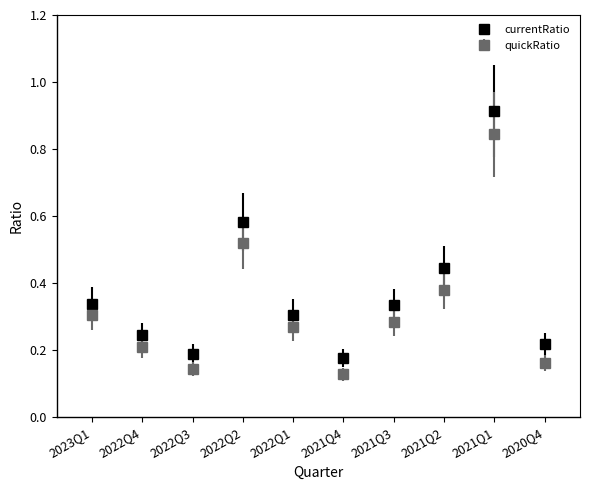

Rank the series by their average value, from highest to lowest.

currentRatio, quickRatio